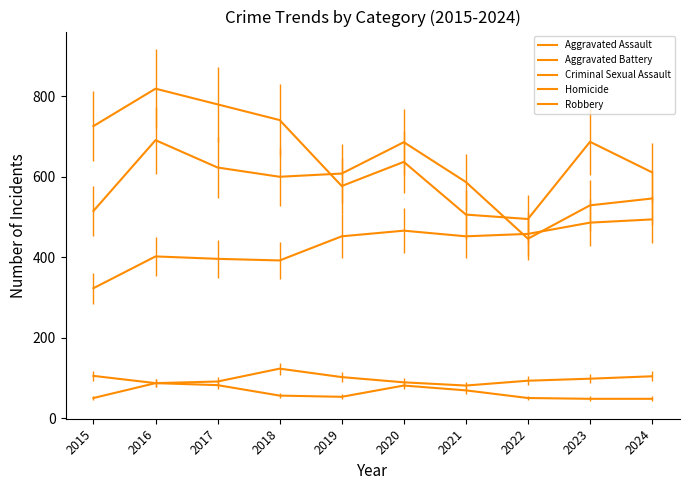

Rank the series by their maximum value, from lowest to highest.

Homicide, Criminal Sexual Assault, Aggravated Assault, Aggravated Battery, Robbery